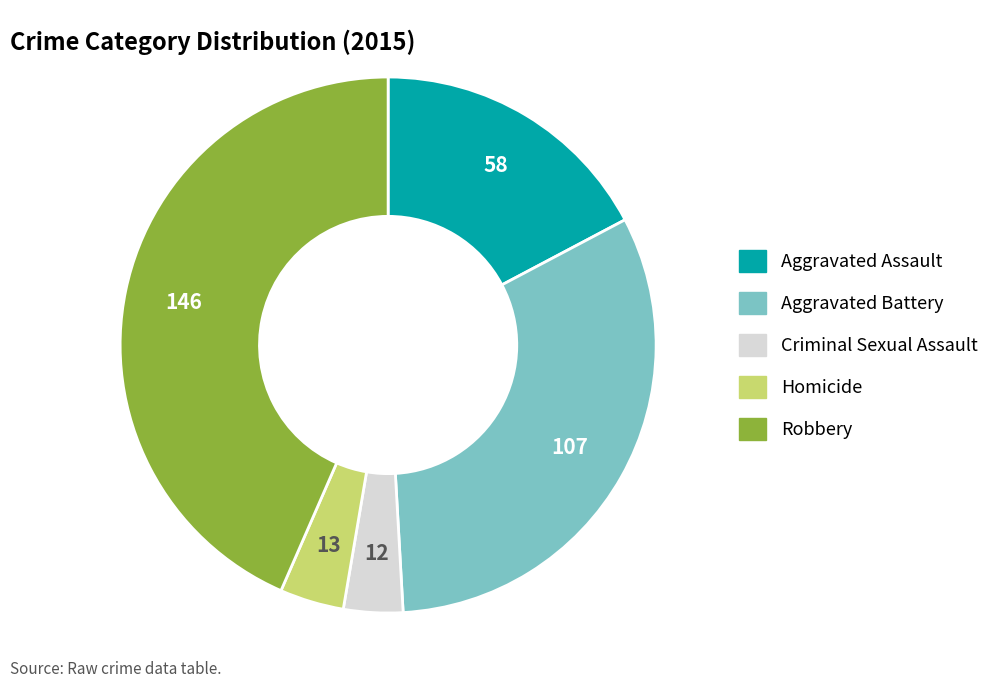

Between Criminal Sexual Assault and Aggravated Assault, which is larger?

Aggravated Assault